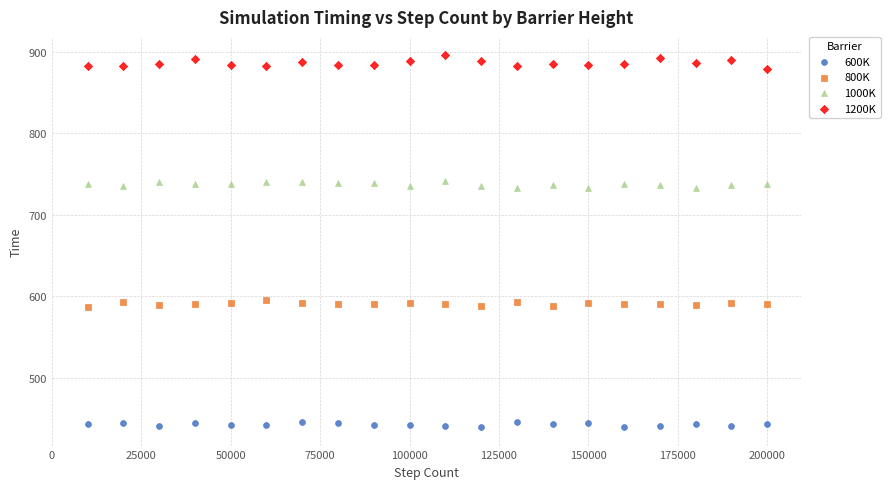

What is the X range (max minus min) for the scatter plot?

190000.0